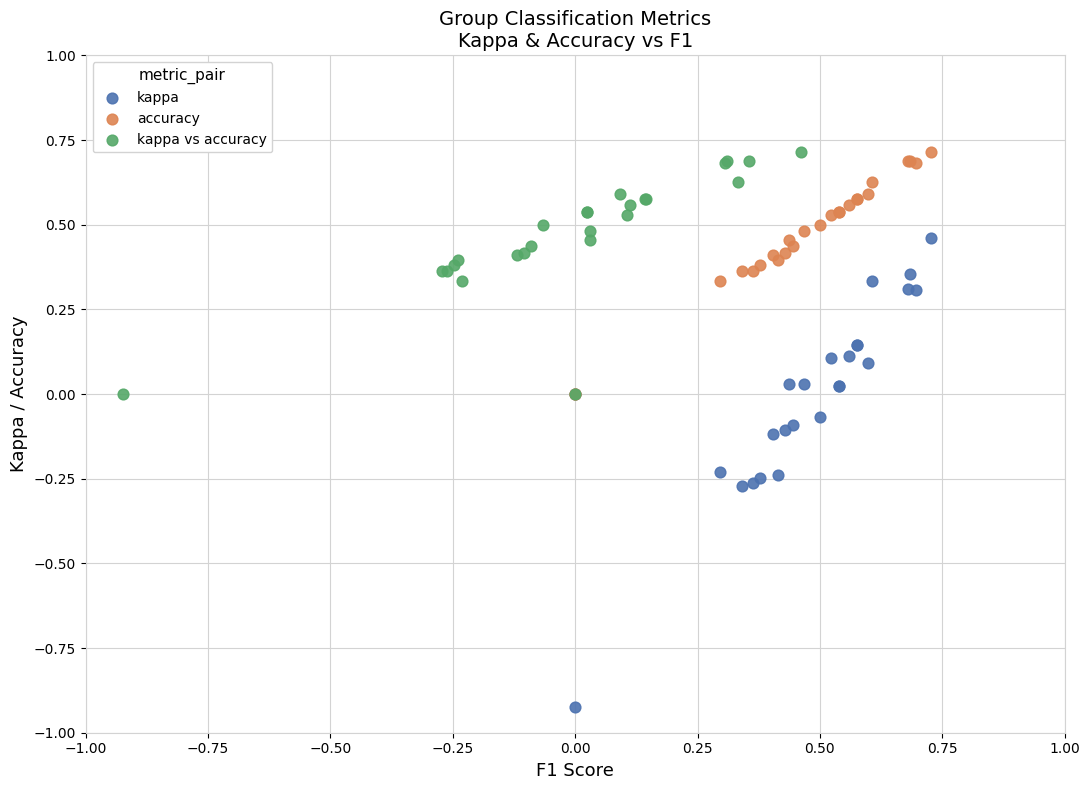

What are all the series names shown in the legend?

kappa, accuracy, kappa vs accuracy